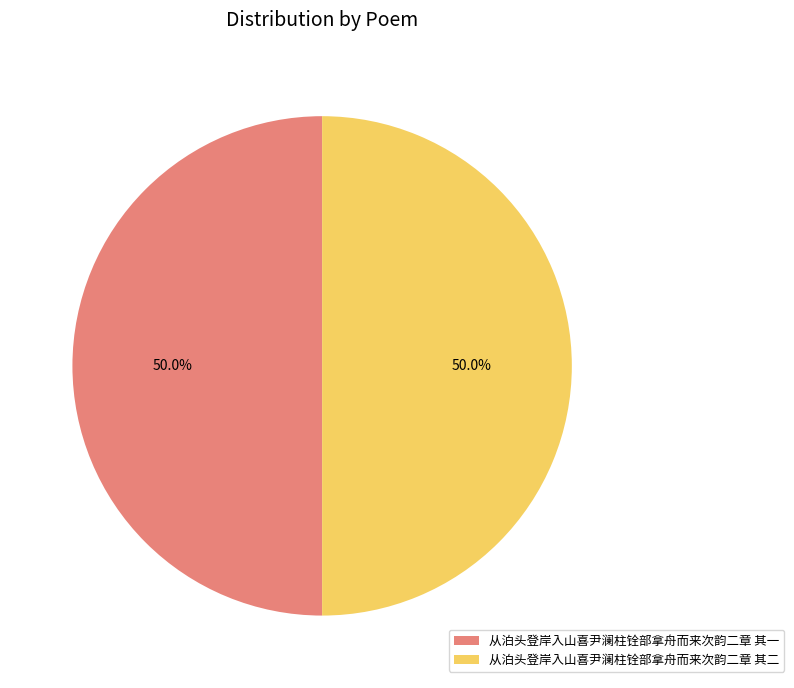

How many segments does this pie chart have?

2